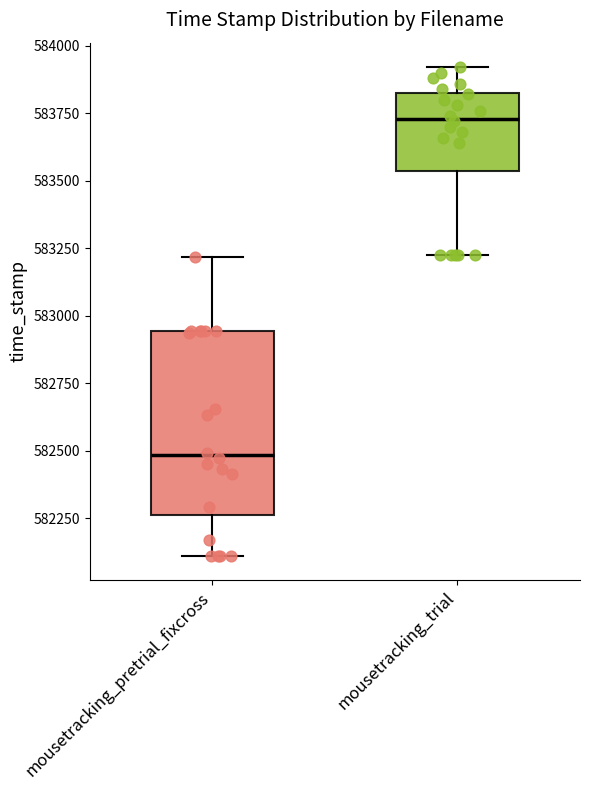

Reading left to right, read every box against the y-axis: the position of its median line, the range the box covers, and the ends of its whiskers. The values are not printed on the chart, so give them approximately, as read against the axis.

mousetracking_pretrial_fixcross: median 582500, box 582250 to 582950, whiskers 582100 to 583200
mousetracking_trial: median 583750, box 583550 to 583850, whiskers 583250 to 583900